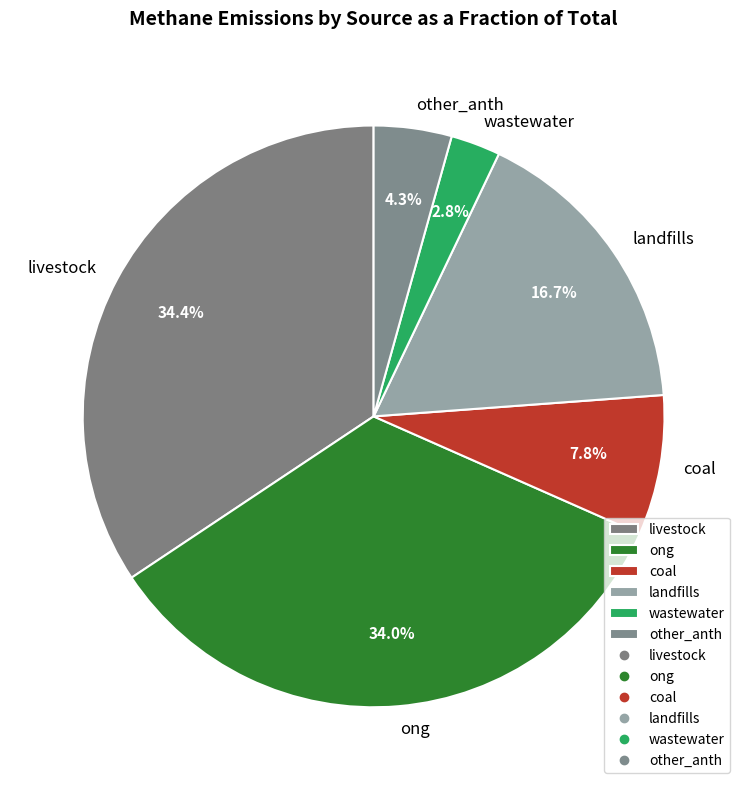

To the nearest percent, what percentage of the pie is ong?

34%